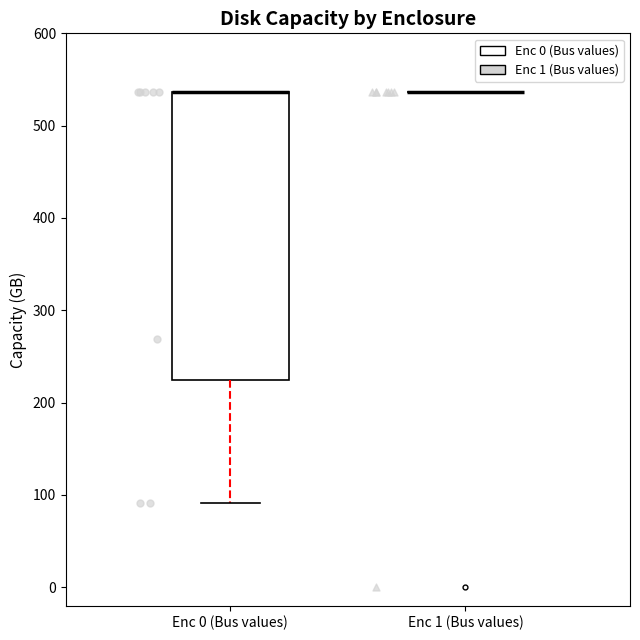

Which box is the tallest, from its lower edge to its upper edge?

Enc 0 (Bus values)